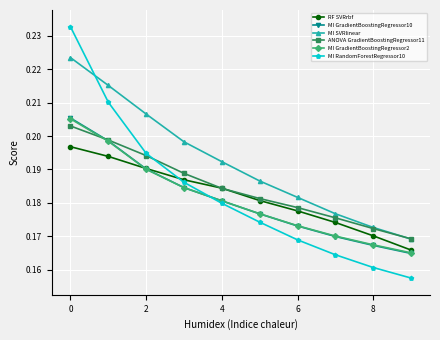

How many lines are shown in the chart?

6